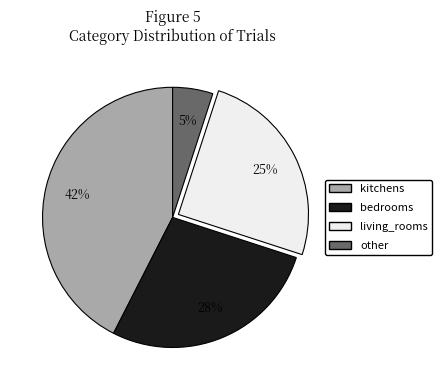

What percentage is the kitchens slice, to the nearest percent?

42%